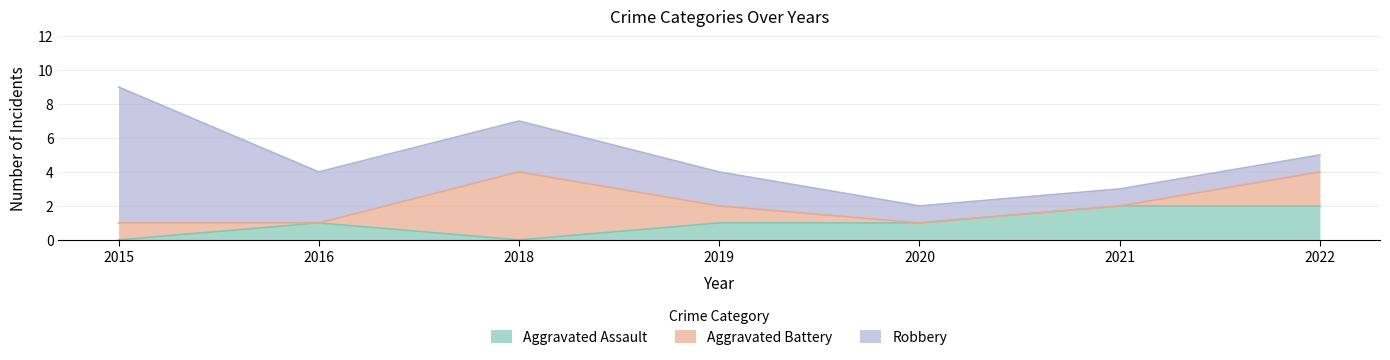

How many interior local valleys does the Aggravated Assault series have?

1